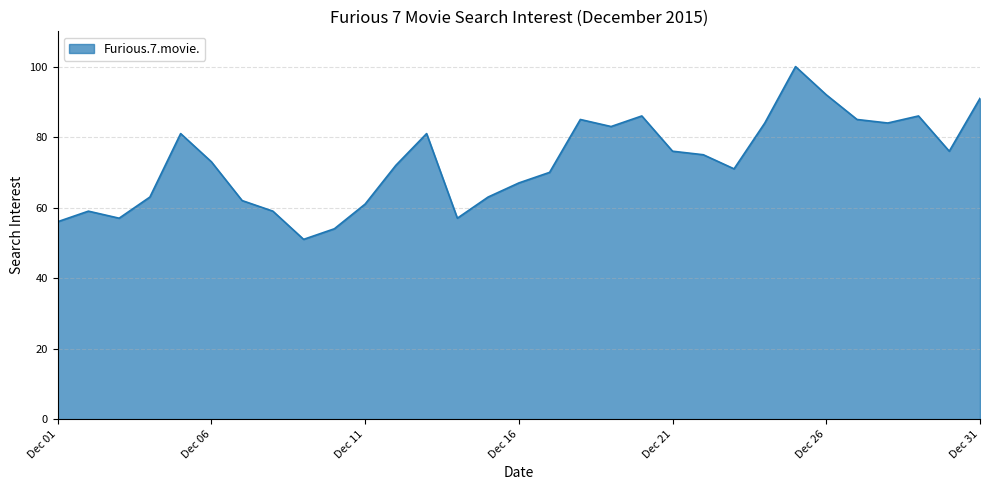

What is the smallest value displayed?

51